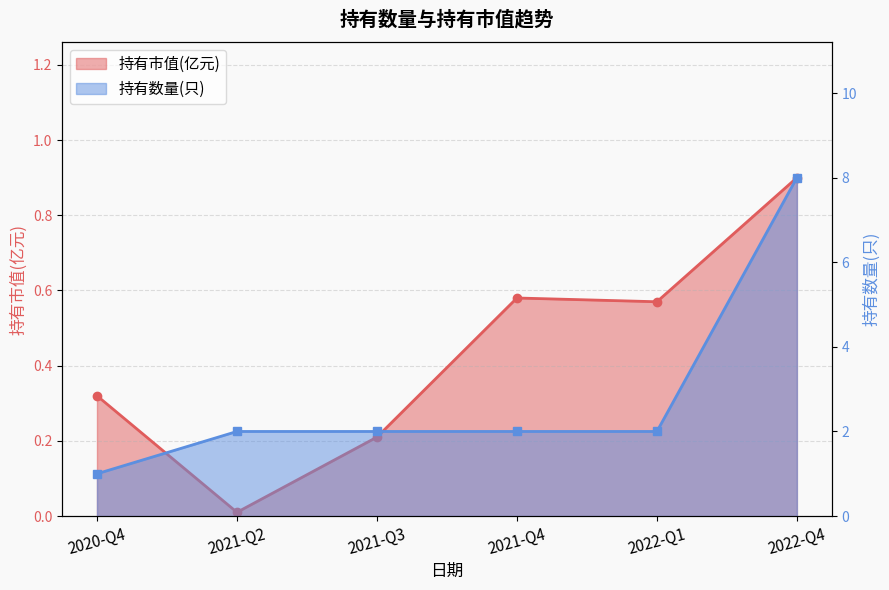

List the labels in order of 持有市值(亿元) value, largest first.

2022-Q4, 2021-Q4, 2022-Q1, 2020-Q4, 2021-Q3, 2021-Q2